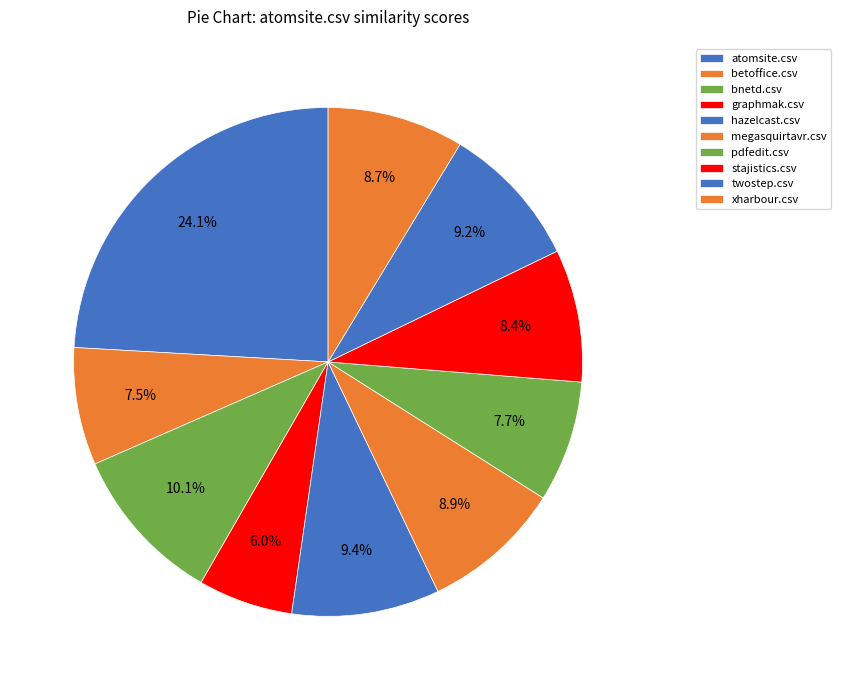

Rank the categories by value from highest to lowest.

atomsite.csv, bnetd.csv, hazelcast.csv, twostep.csv, megasquirtavr.csv, xharbour.csv, stajistics.csv, pdfedit.csv, betoffice.csv, graphmak.csv